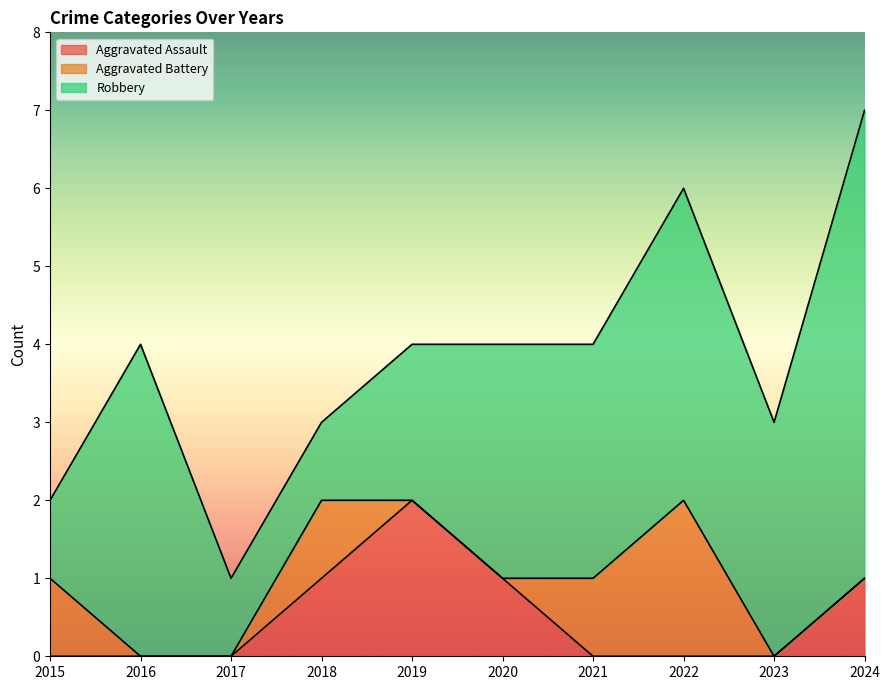

What is the difference between the highest and lowest values at 2020?

3